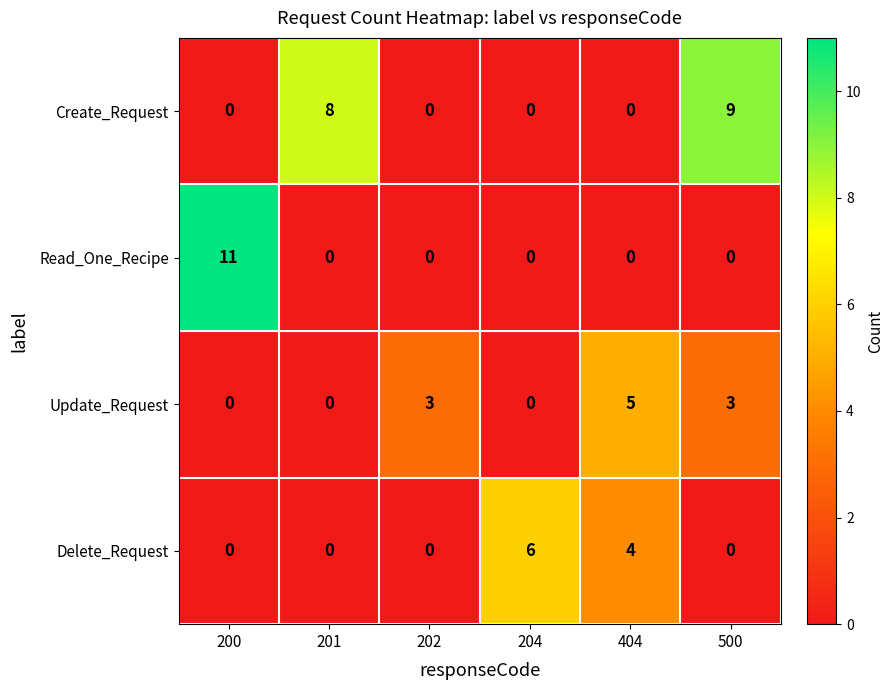

At which category is the sum across all series the highest?

500